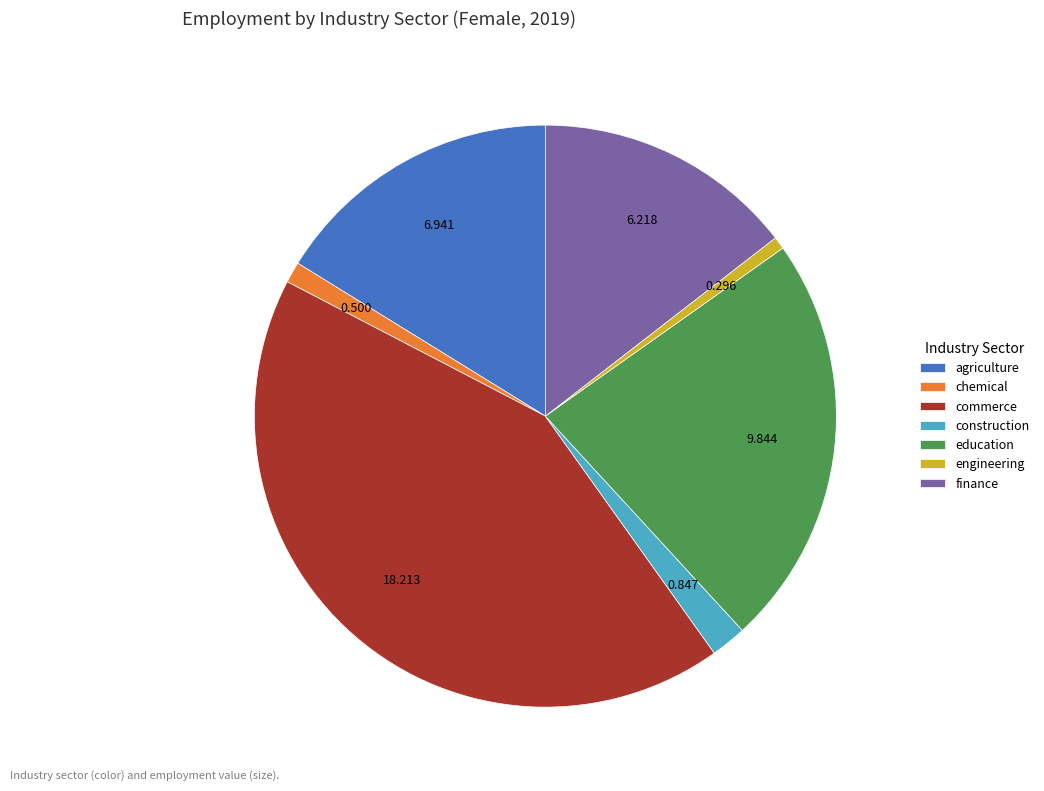

Does finance account for over 50% of the chart?

No